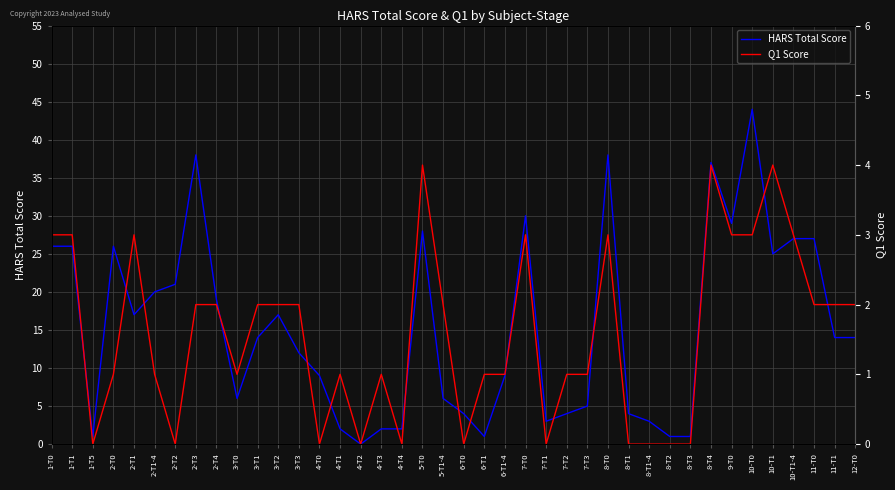

What is the difference between the highest and lowest values at 3-T3?

10